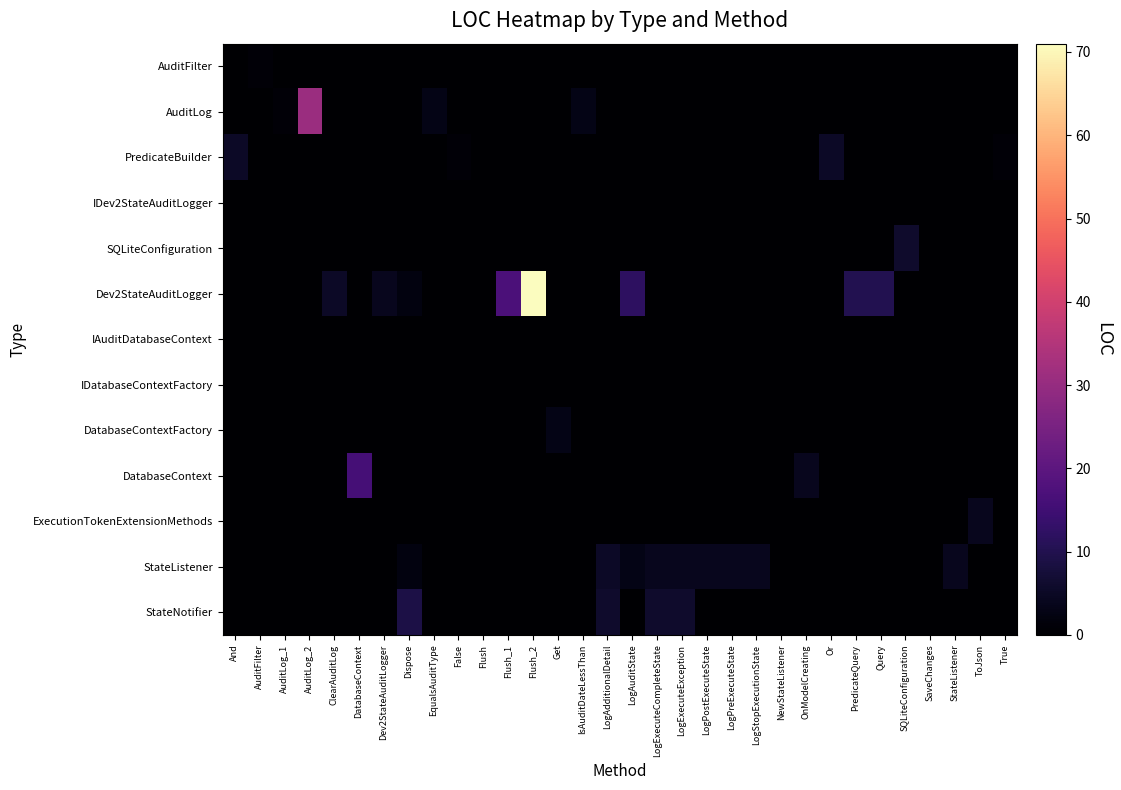

Count the number of categories in the chart.

32